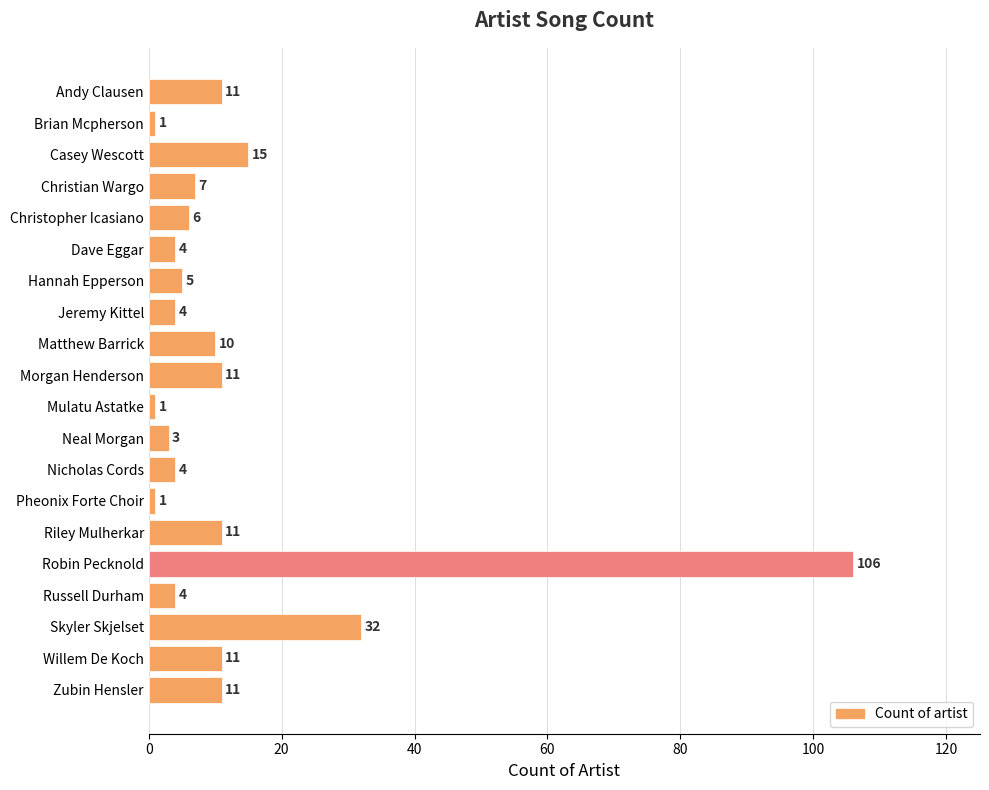

What is the difference between the maximum and minimum values?

105